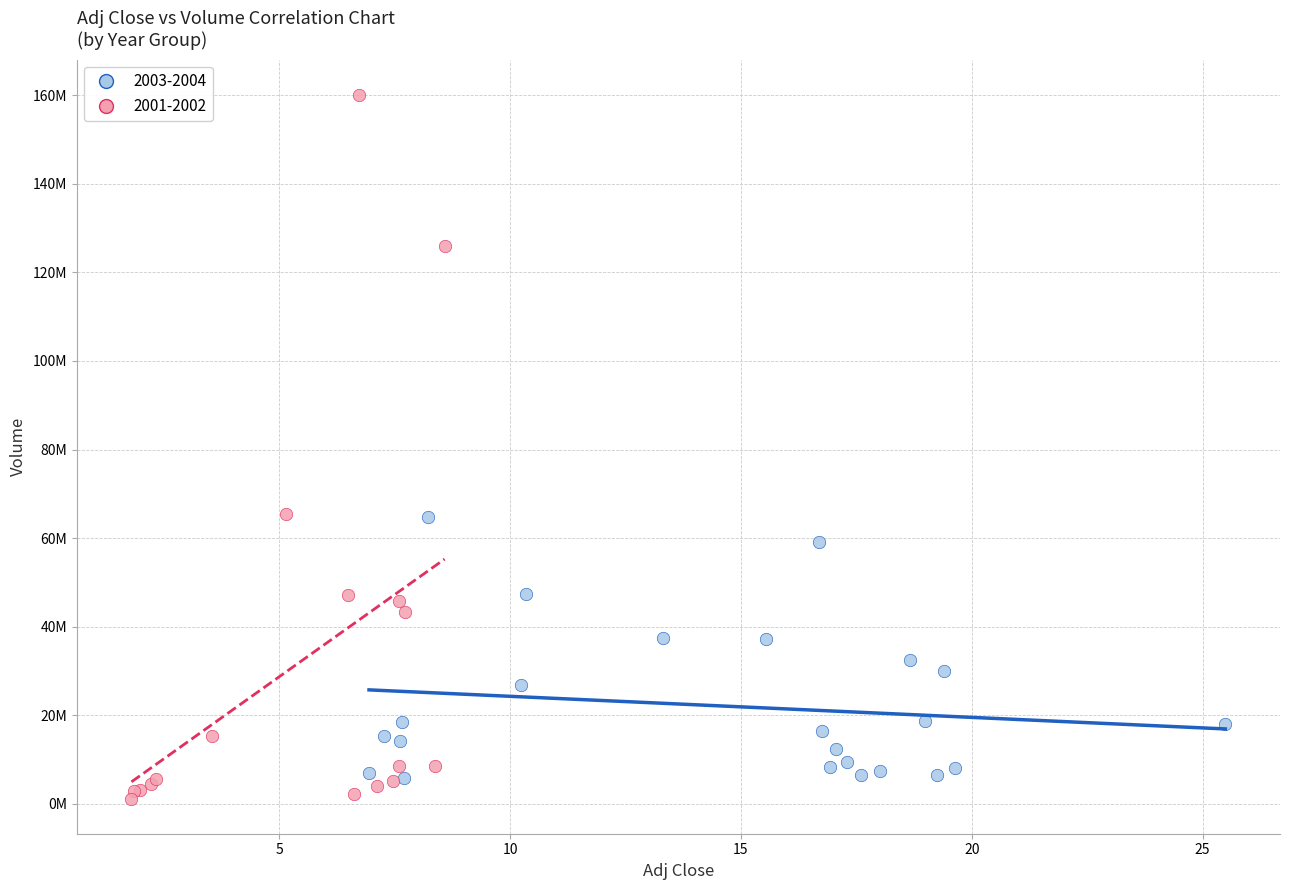

Which series reaches the maximum Y coordinate?

2001-2002